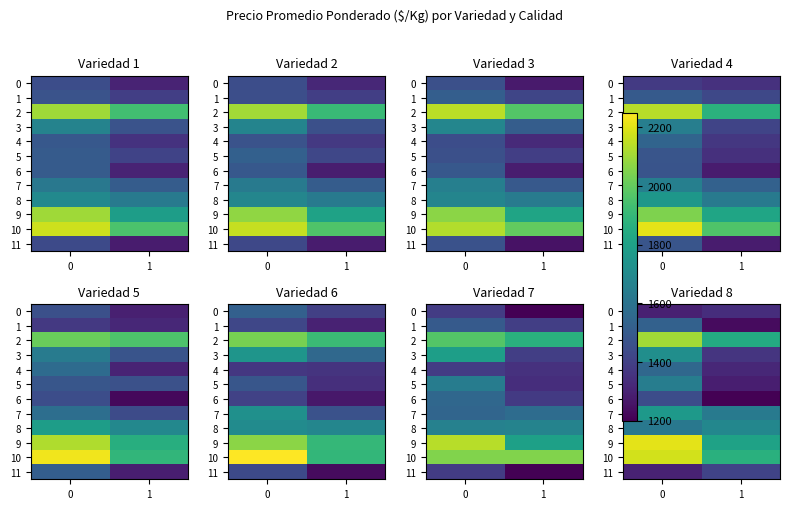

True or false: 8 has a value of 1685.8 at 1.

True